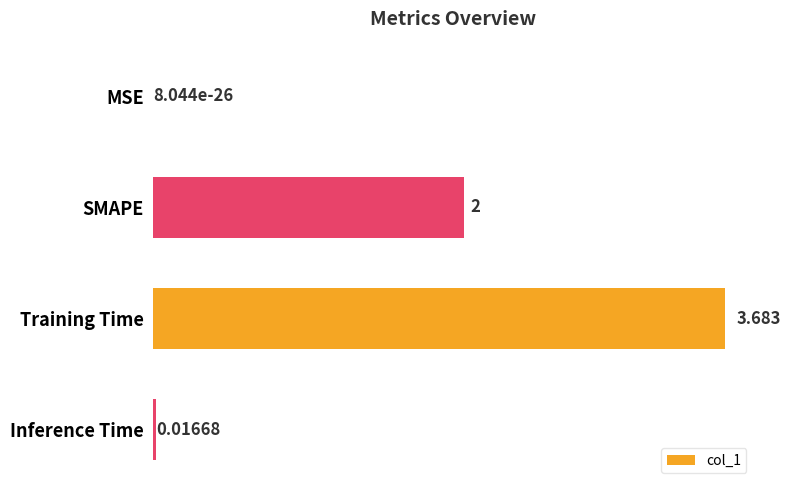

Between Inference Time and MSE, which is larger?

Inference Time